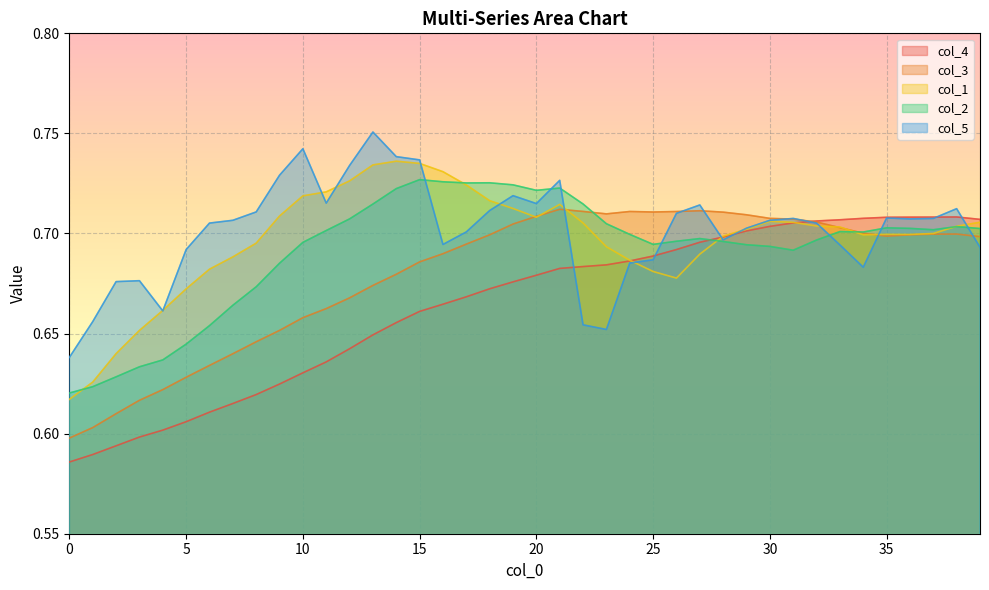

Where is the first local minimum for col_1?

20